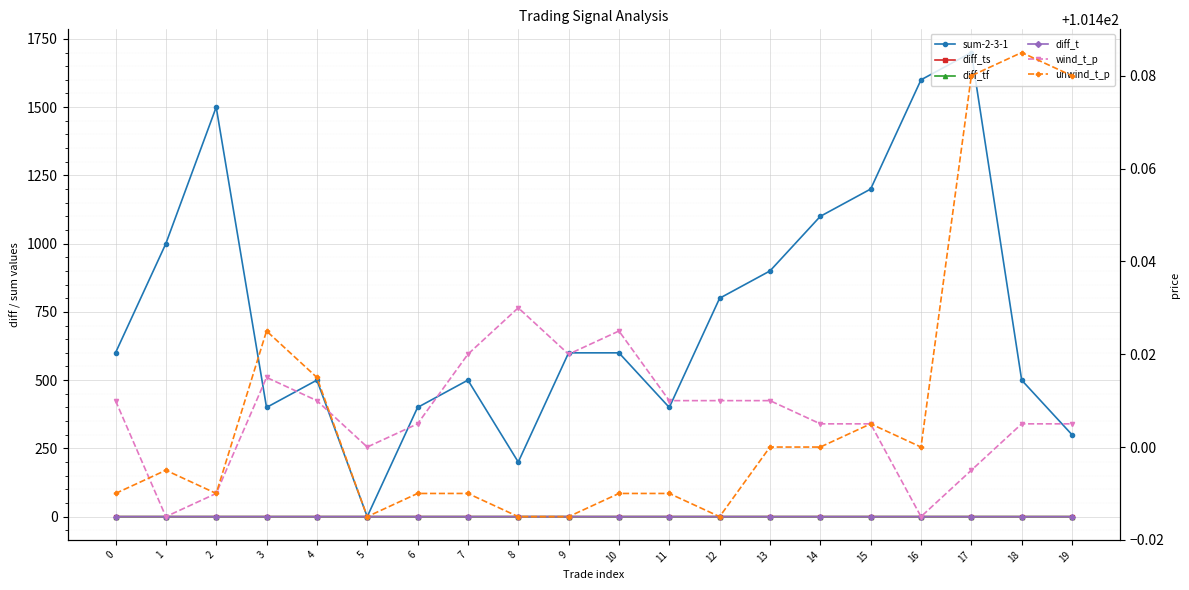

True or false: sum-2-3-1 has a value of 1200.0 at 15.

True